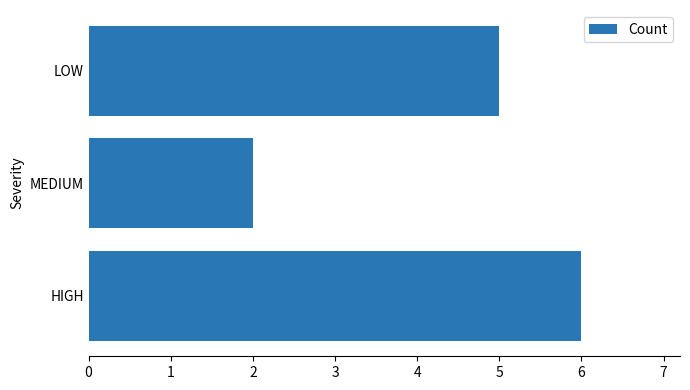

Reading bottom to top, what are all the values shown in this chart?

HIGH=6	MEDIUM=2	LOW=5